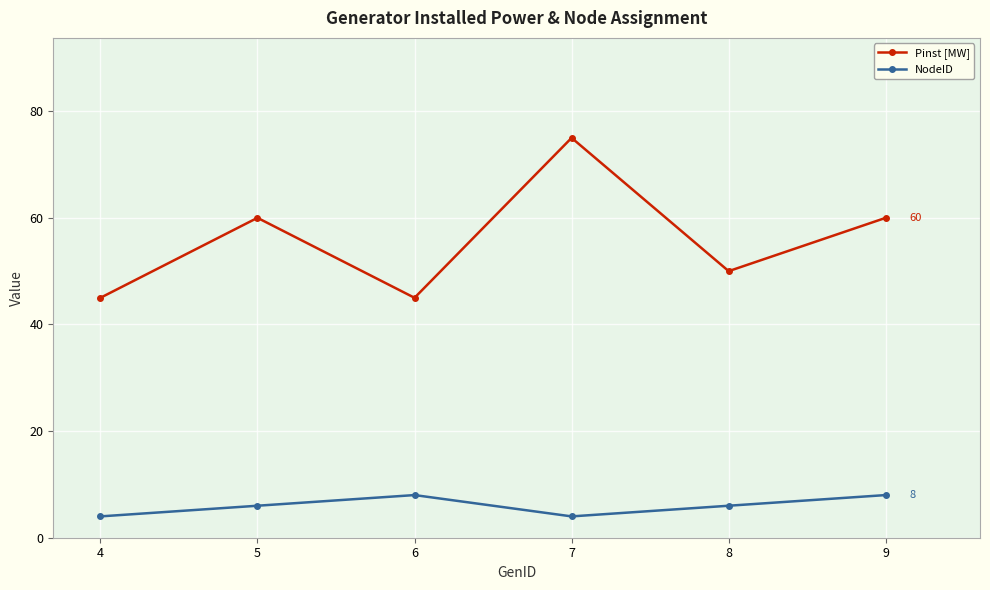

List the series in order of their overall mean, lowest first.

NodeID, Pinst [MW]